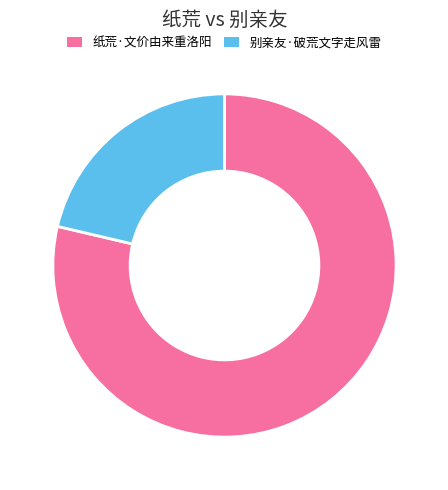

Which category has the smallest portion of the pie?

别亲友·破荒文字走风雷